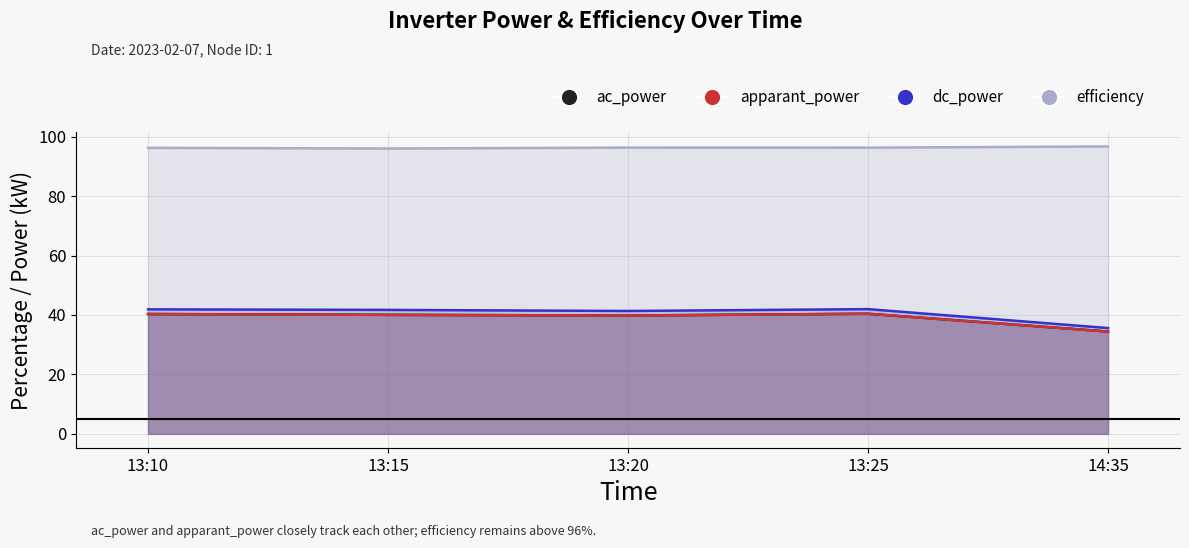

At how many categories does at least one series exceed 76?

5